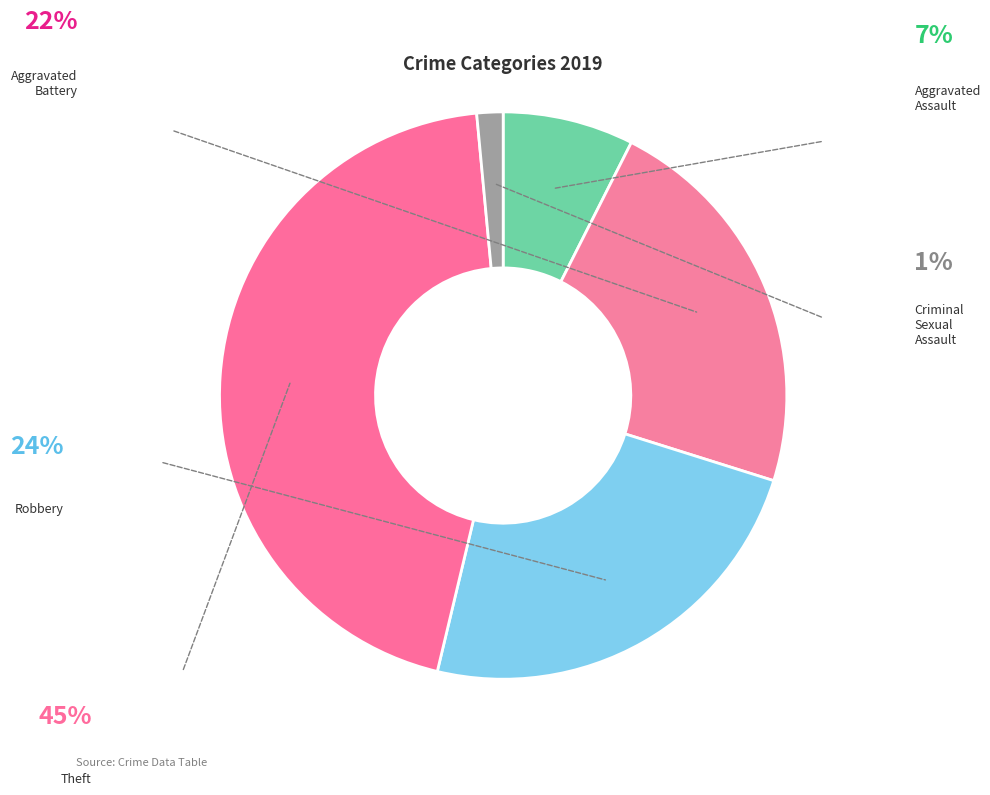

What portion of the pie excludes Theft?

55.2%